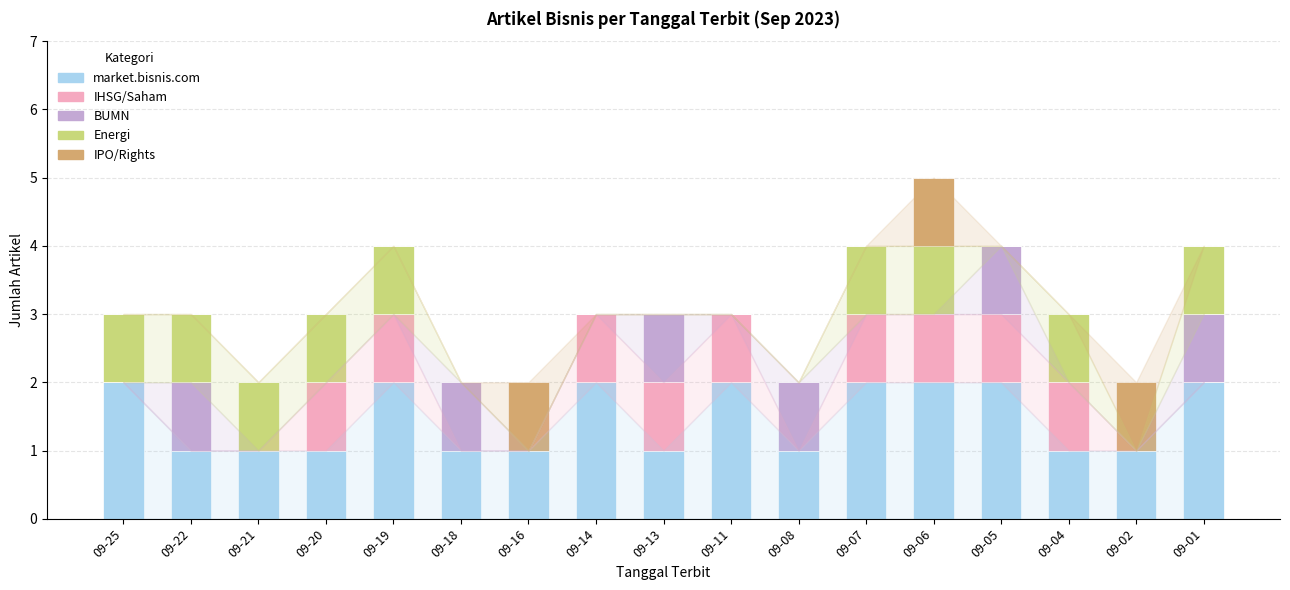

How many categories are shown in the chart?

17